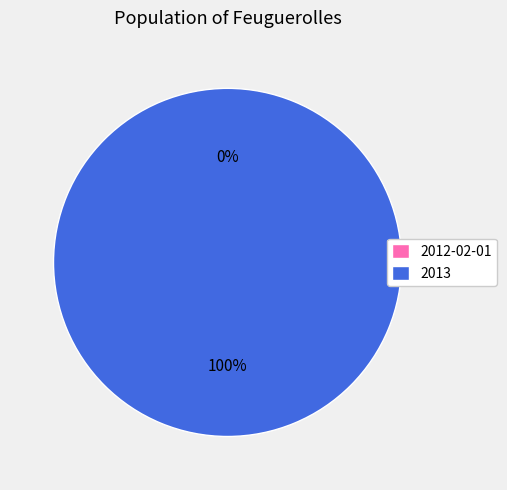

Which has a higher value, 2013 or 2012-02-01?

2013